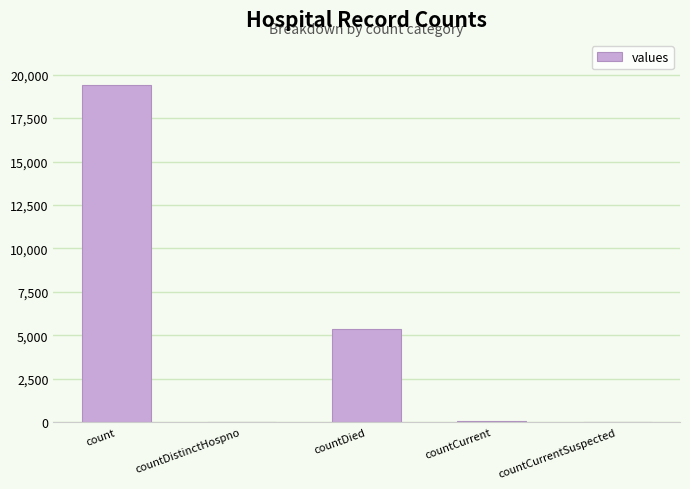

What is the average value?

4975